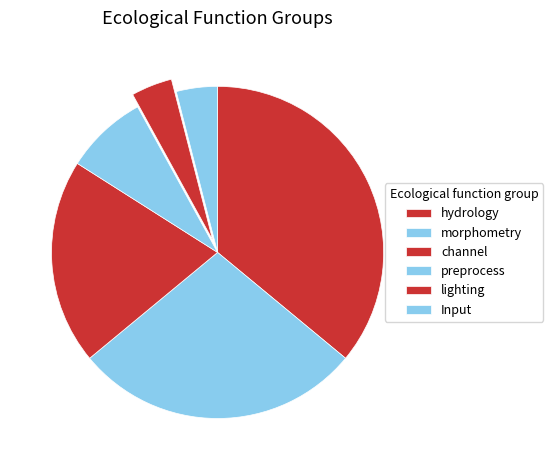

Rank the categories by value from lowest to highest.

lighting, Input, preprocess, channel, morphometry, hydrology